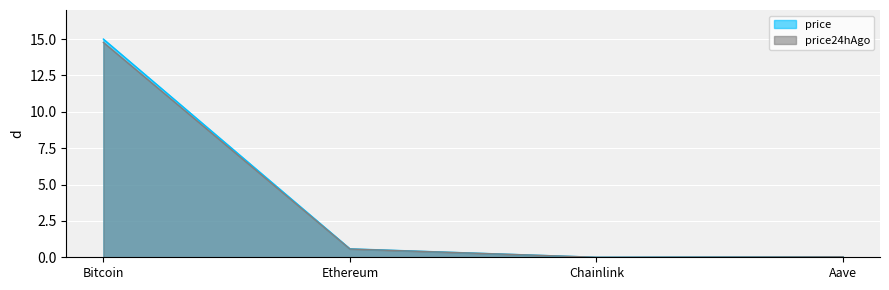

True or false: price and price24hAgo cross at least once.

False